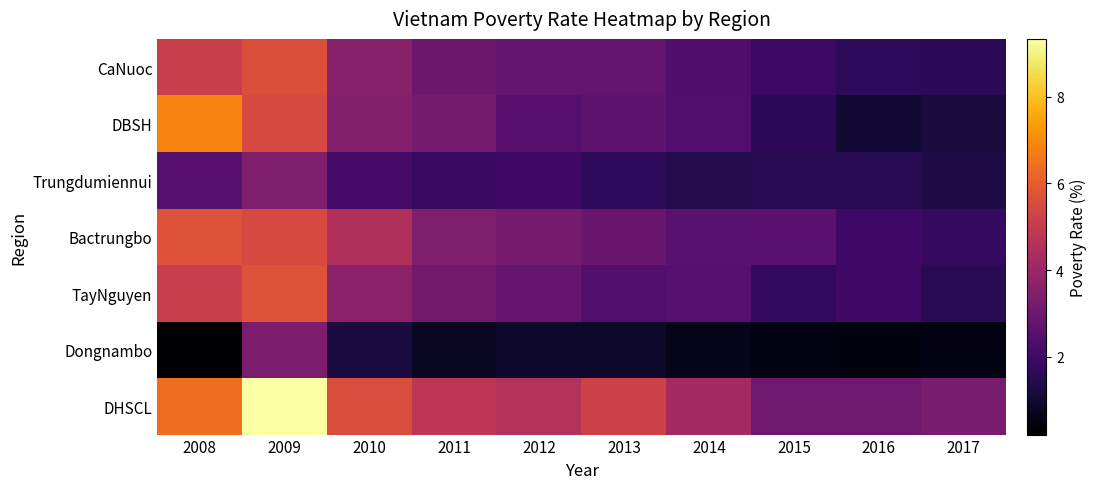

What is the spread (max minus min) of values at 2011?

4.0